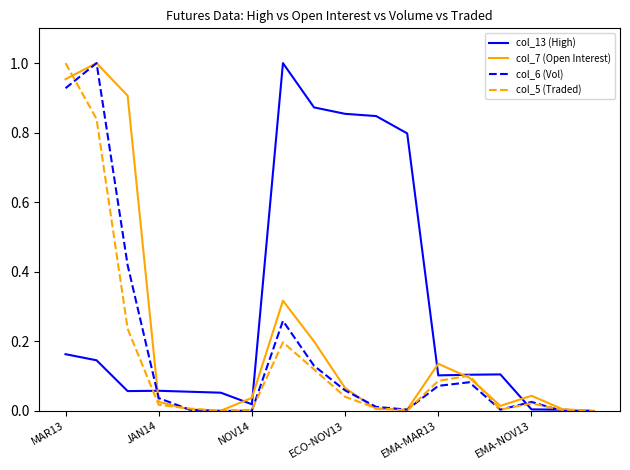

Which series has the largest total across all categories?

col_13 (High)